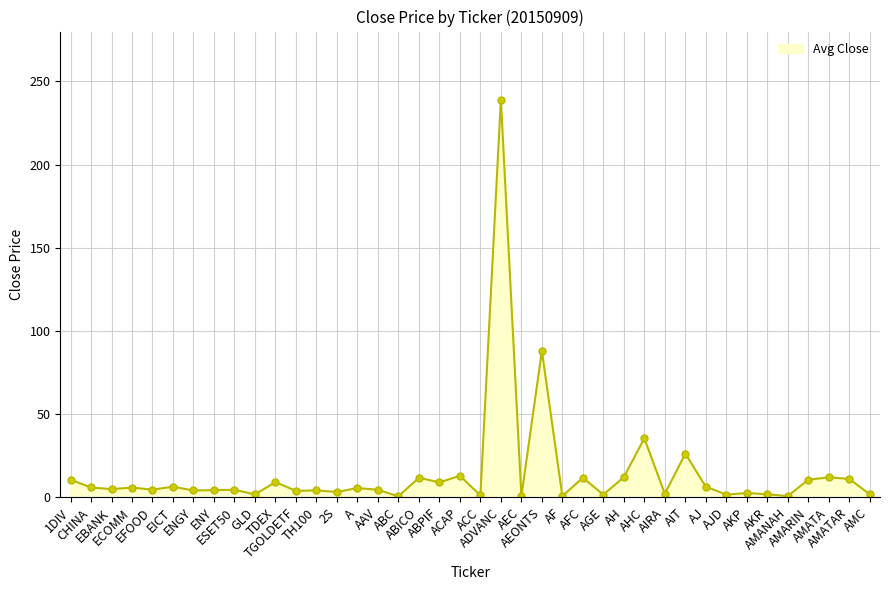

What is the value of the 22nd point from the left?

239.0